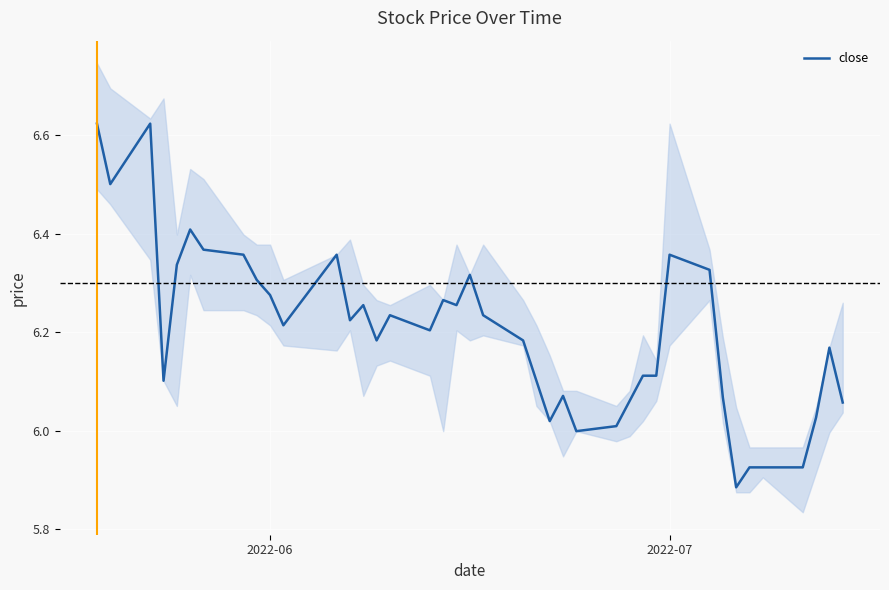

What is the value of the 38th point from the left?

6.0